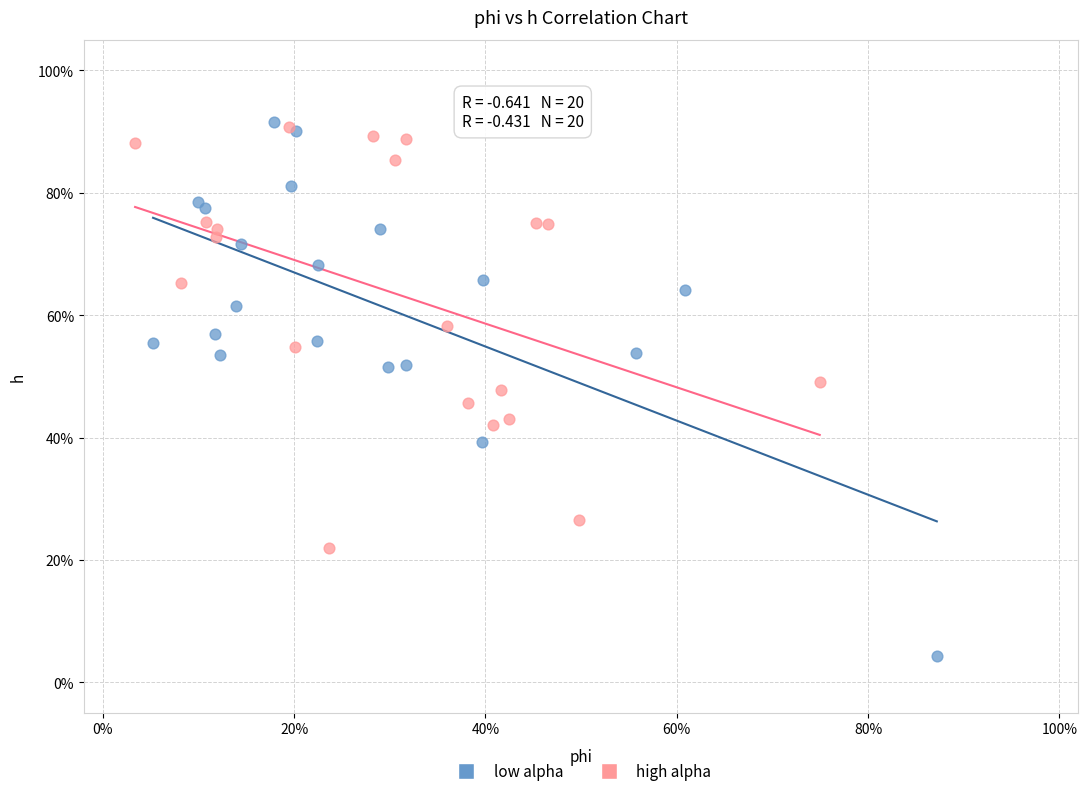

What are all the series names shown in the legend?

low alpha, high alpha